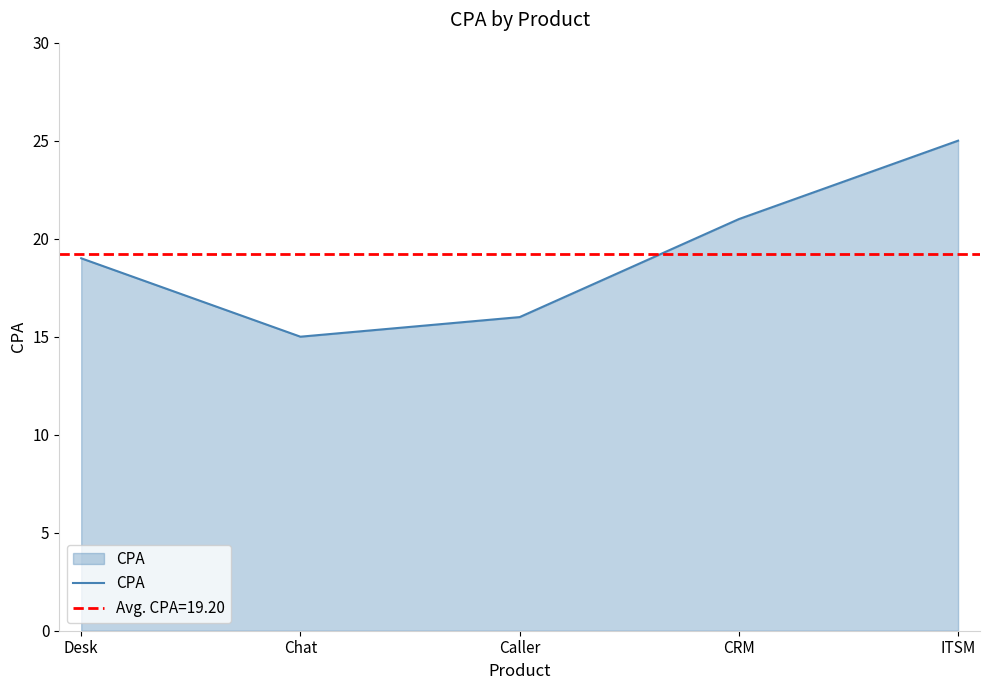

Reading left to right, extract all data points from this chart.

19	15	16	21	25